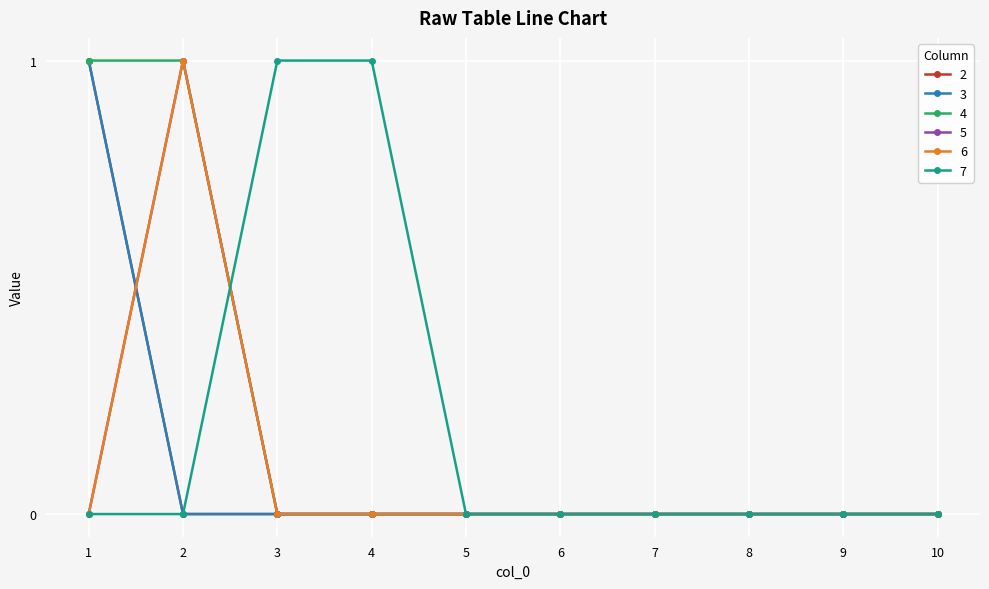

What is the difference between the maximum and minimum values in the 3 series?

1